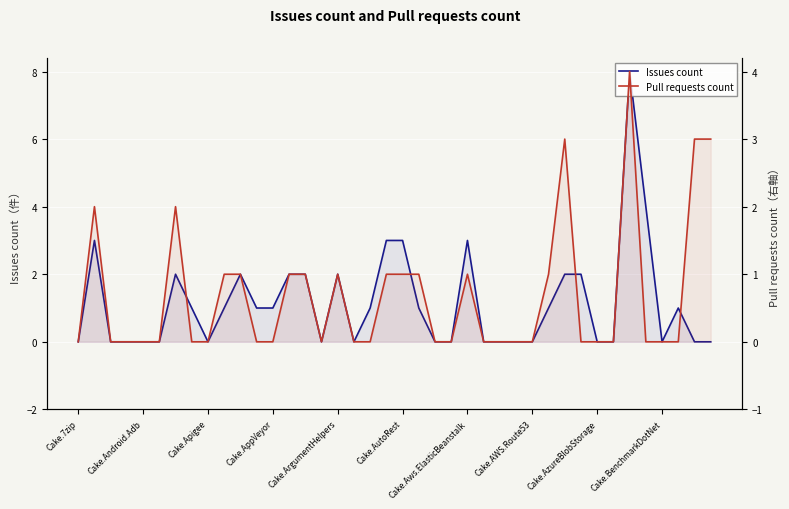

In Pull requests count, how many points are higher than both neighbors (excluding endpoints)?

6